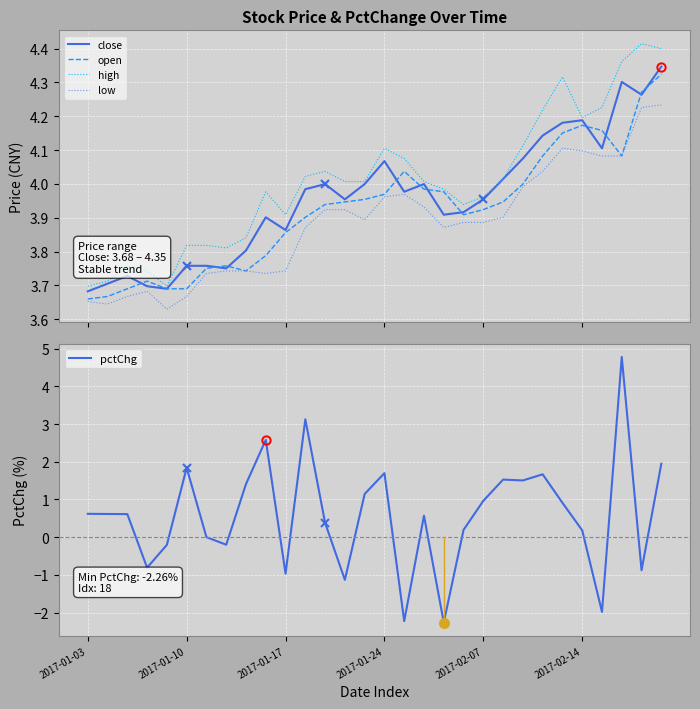

At which label does high reach its minimum?

2017-01-03